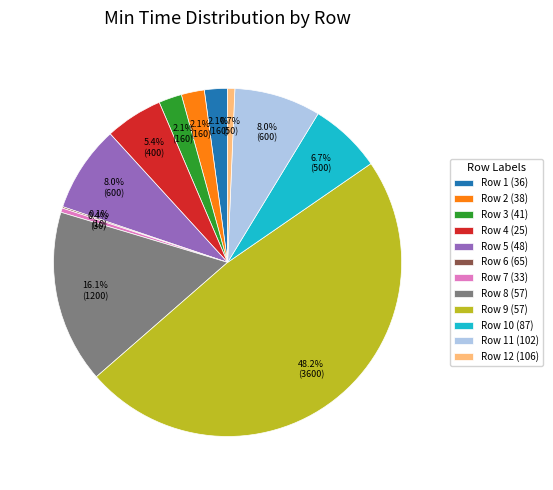

To the nearest percent, what is the combined percentage of Row 11 (102) and Row 12 (106)?

9%